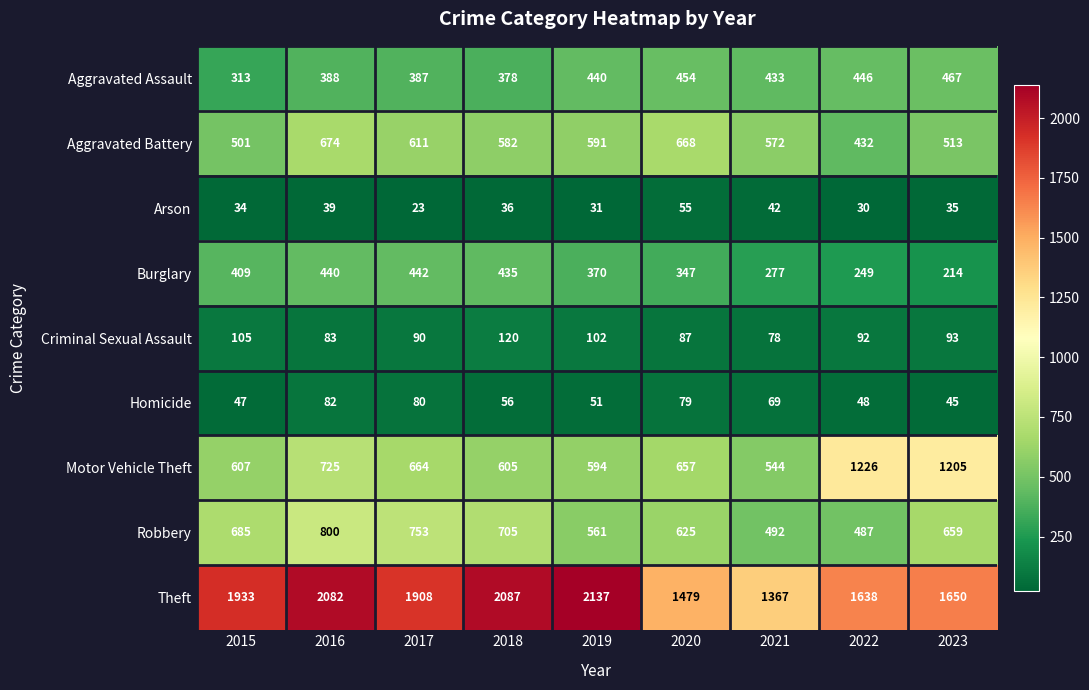

How many series are shown in this chart?

9